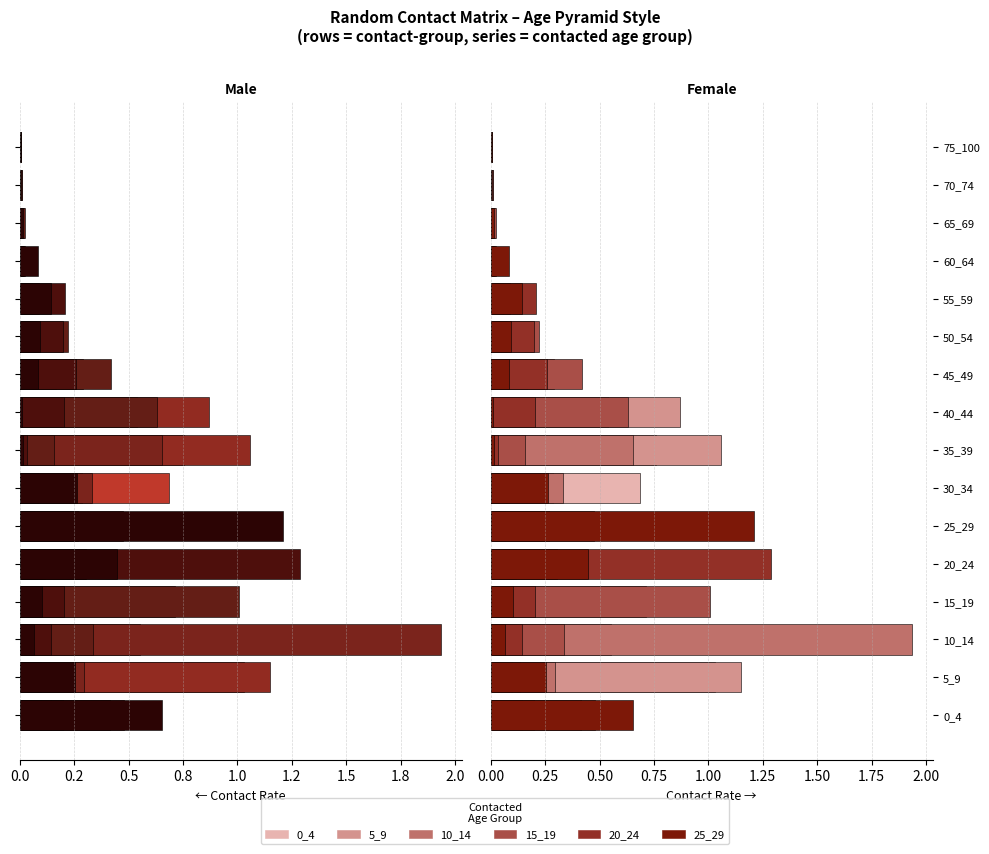

The 5_9 series shows 0.0 at 13. True or false?

False